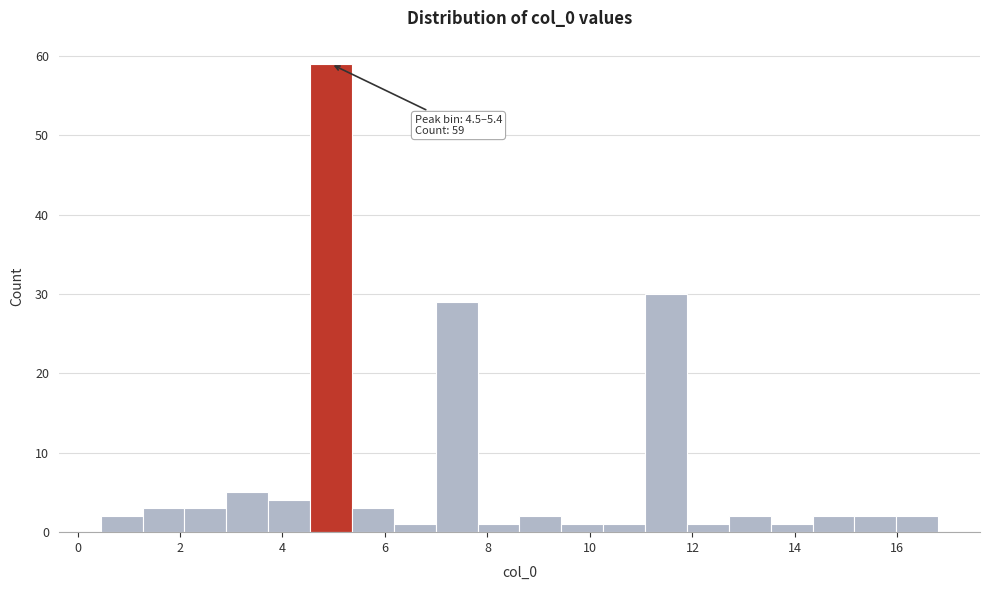

Which range on the x-axis has the tallest bar?

4.6 to 5.4